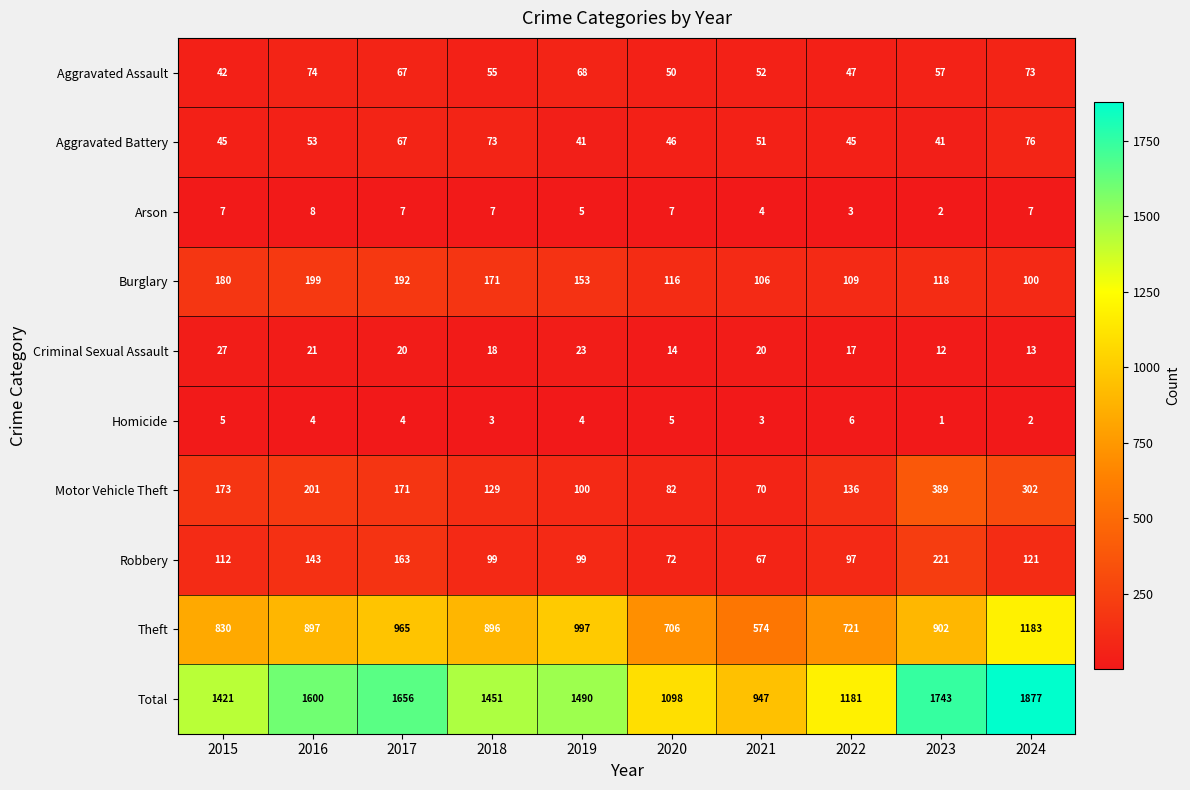

Where is Motor Vehicle Theft nearest to the value 229?

2016